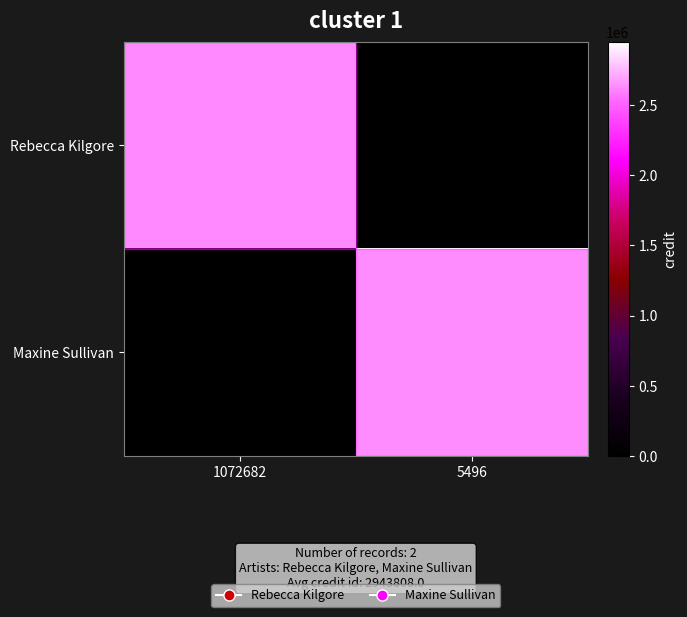

Which category has the highest value across all series?

5496